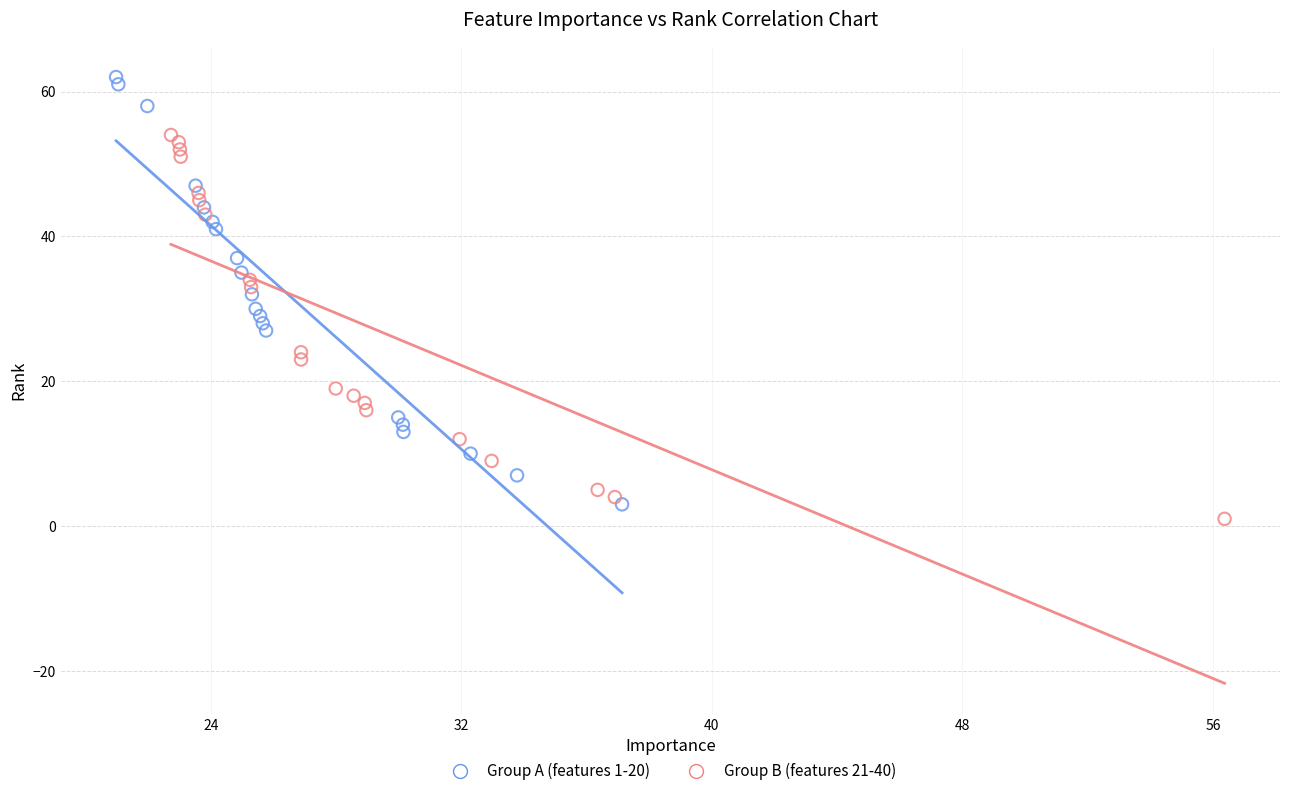

Which series reaches the minimum Y coordinate?

Group B (features 21-40)